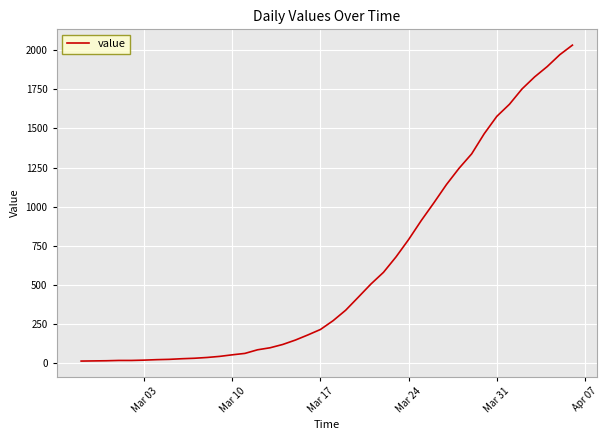

What is the maximum value shown in the chart?

2032